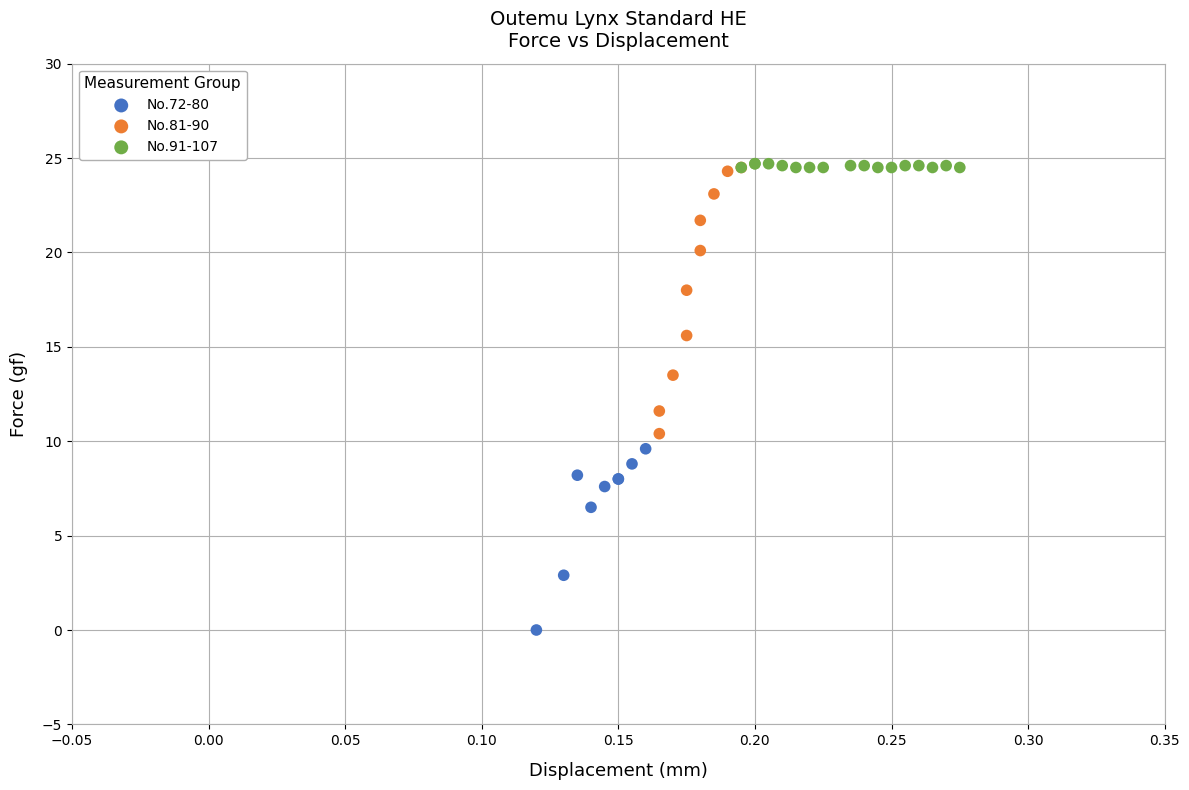

Which series reaches the minimum Y coordinate?

No.72-80